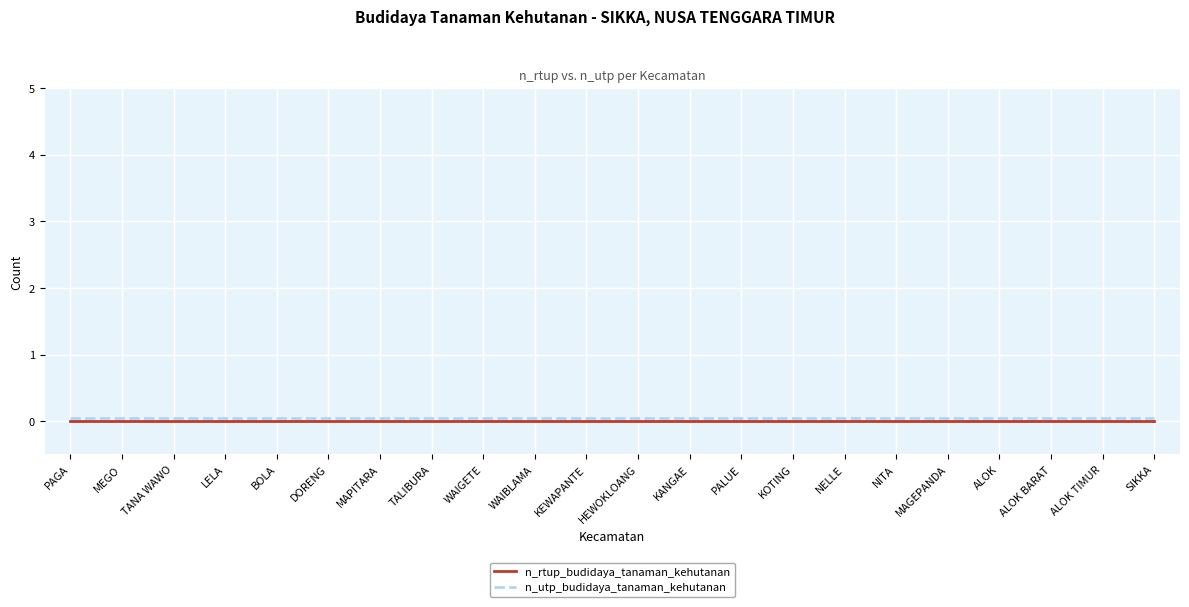

True or false: n_rtup_budidaya_tanaman_kehutanan and n_utp_budidaya_tanaman_kehutanan cross at least once.

False